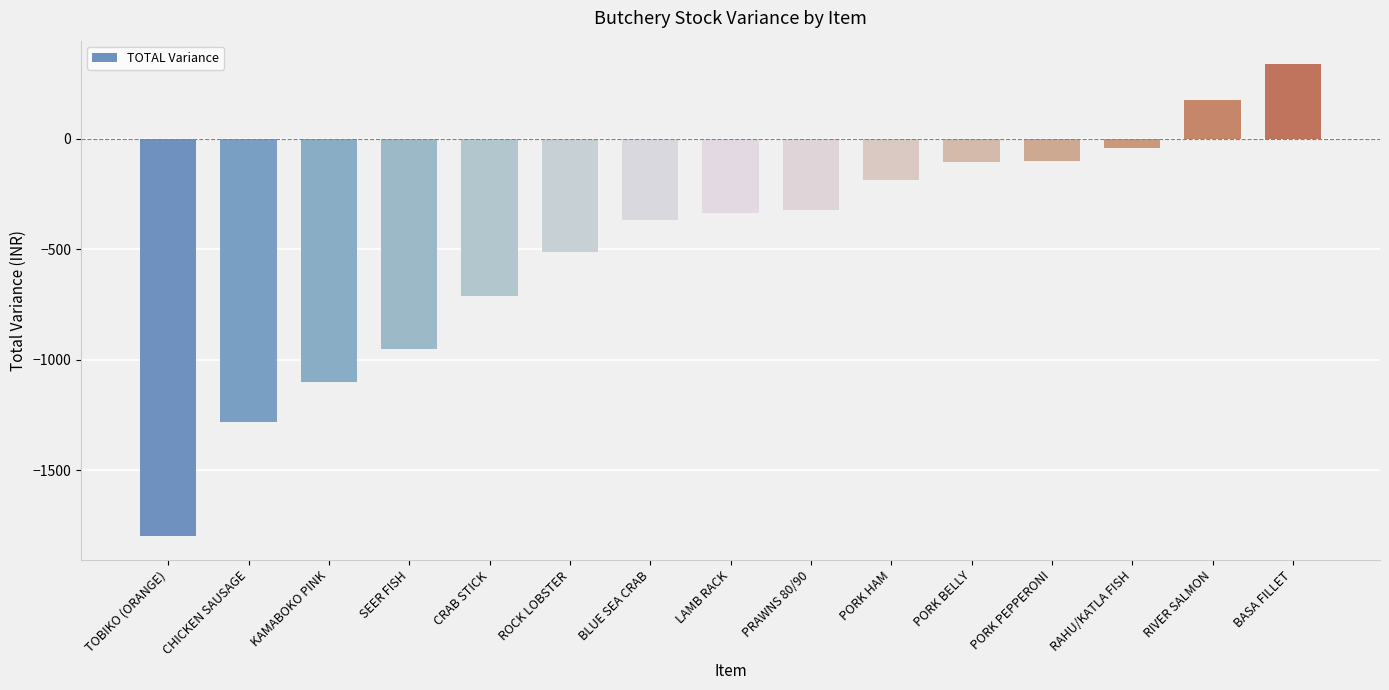

What is the value of the 13th bar from the left?

-44.0